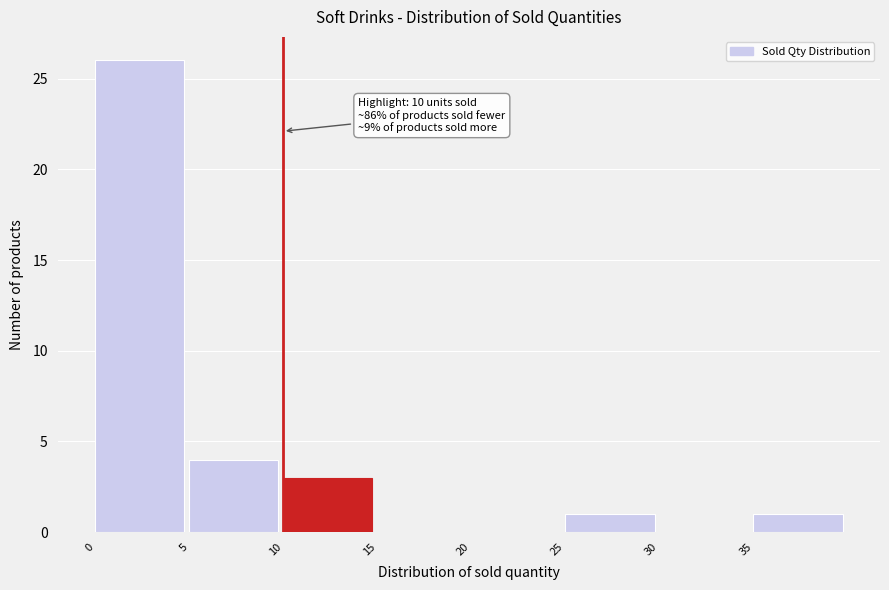

Which range on the x-axis has the tallest bar?

0 to 5